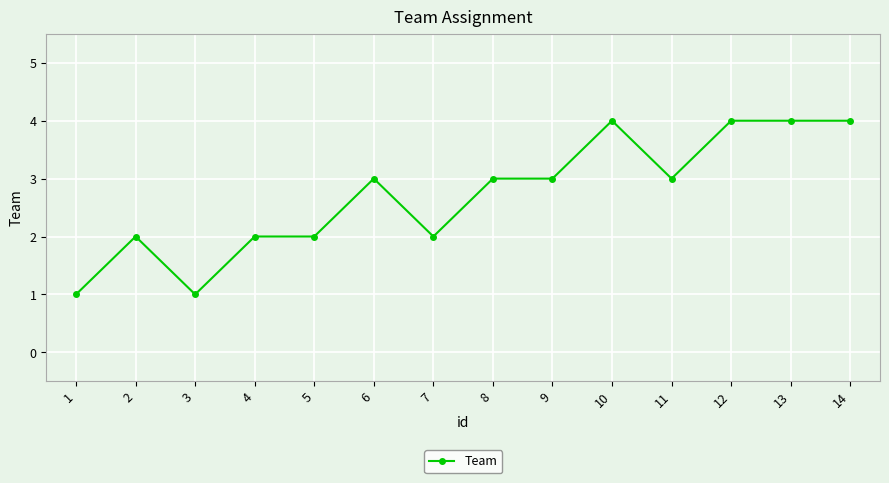

Approximately how many times larger is the value at 7 compared to 4?

1.0